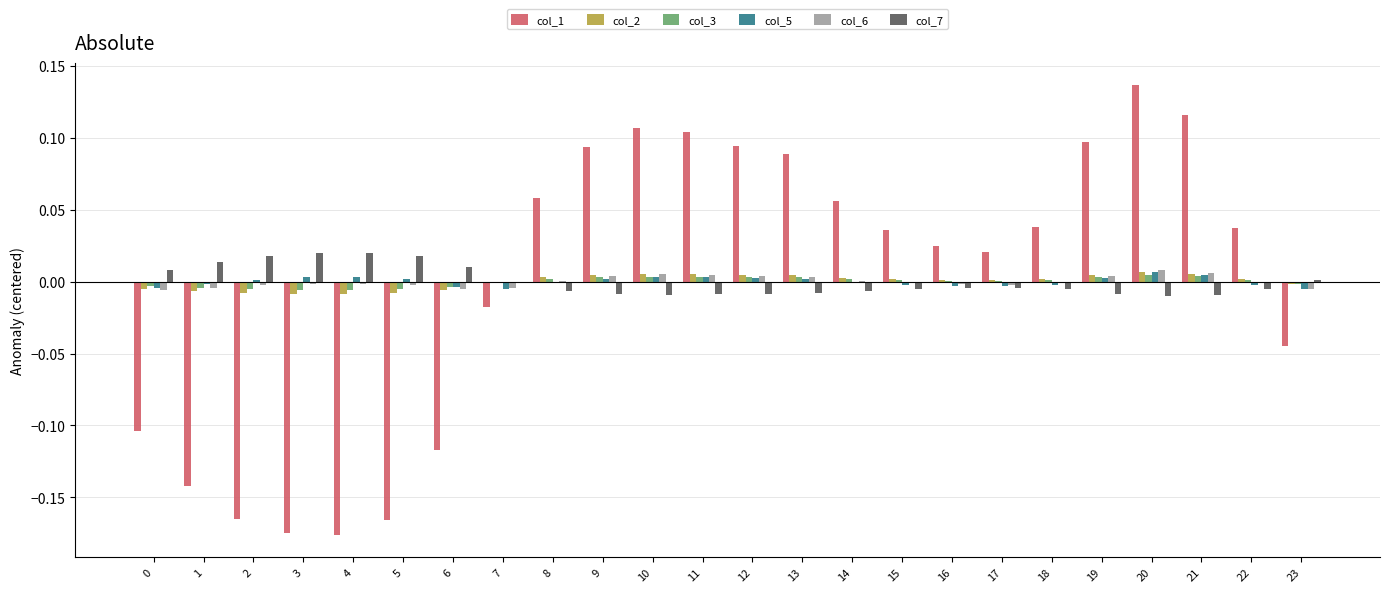

Which series has the widest spread of values?

col_1